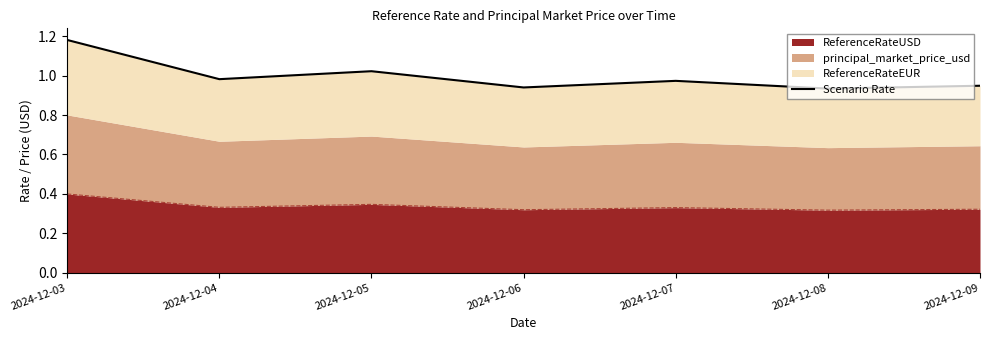

True or false: there are more than 2 points higher than both neighbors.

False